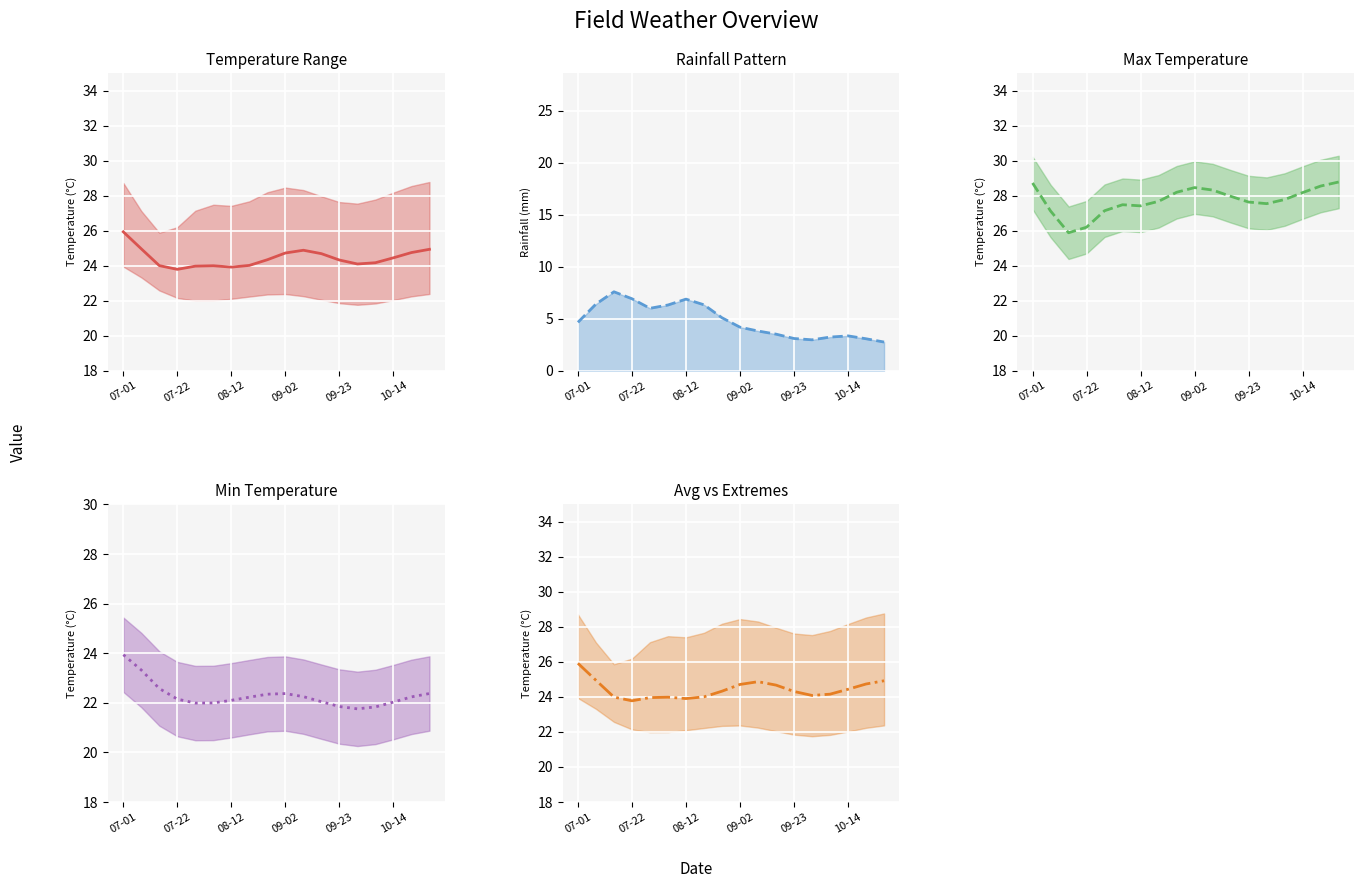

Rank the series by their maximum value, from lowest to highest.

rainfall_mm, min_temp_c, avg_temp_c, max_temp_c